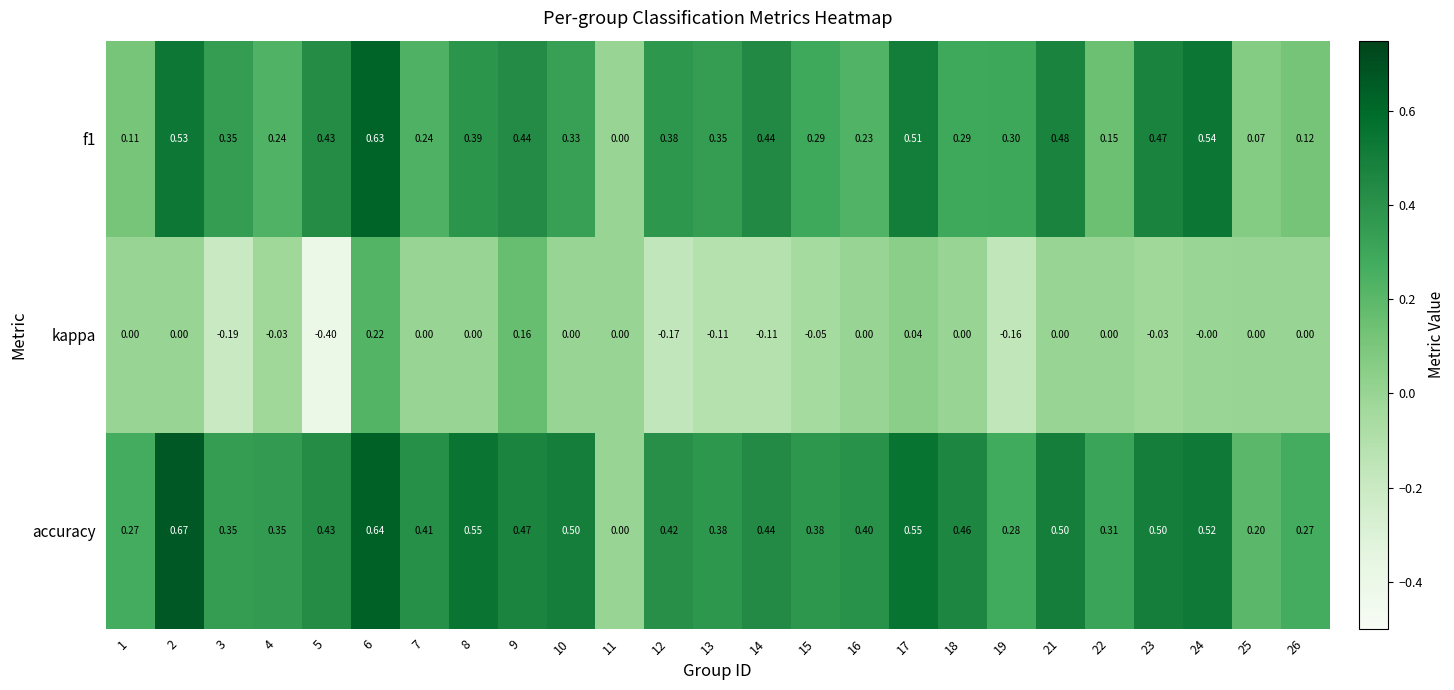

Rank the series by their average value, from highest to lowest.

accuracy, f1, kappa